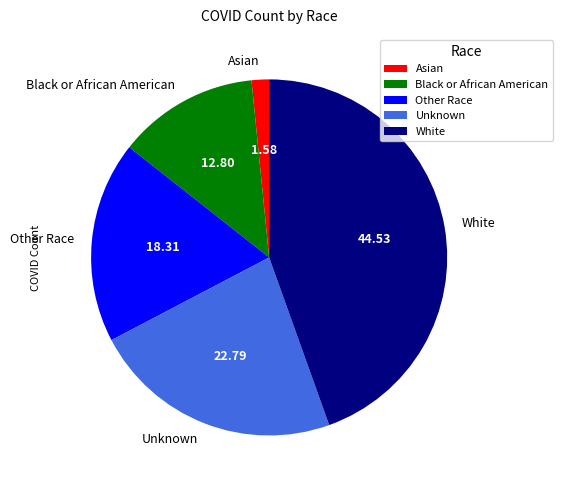

What is the largest slice in the pie chart?

White